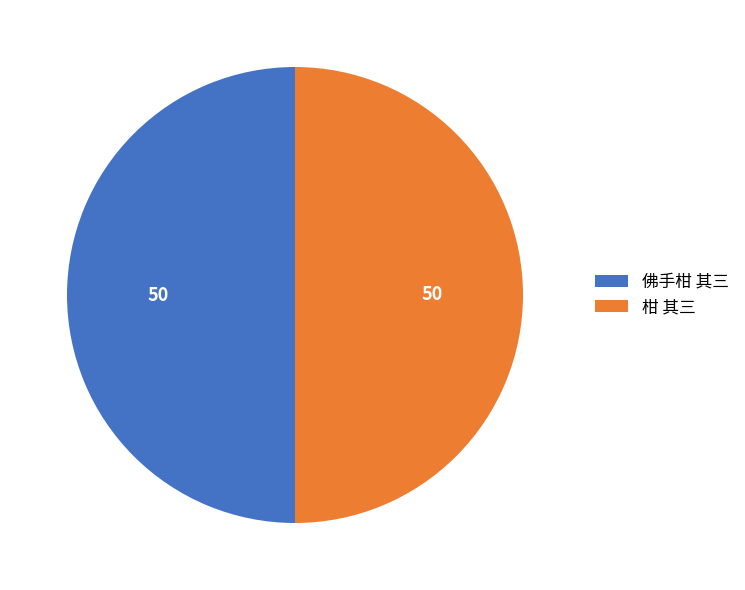

True or false: 佛手柑 其三 accounts for 50% of the total.

True